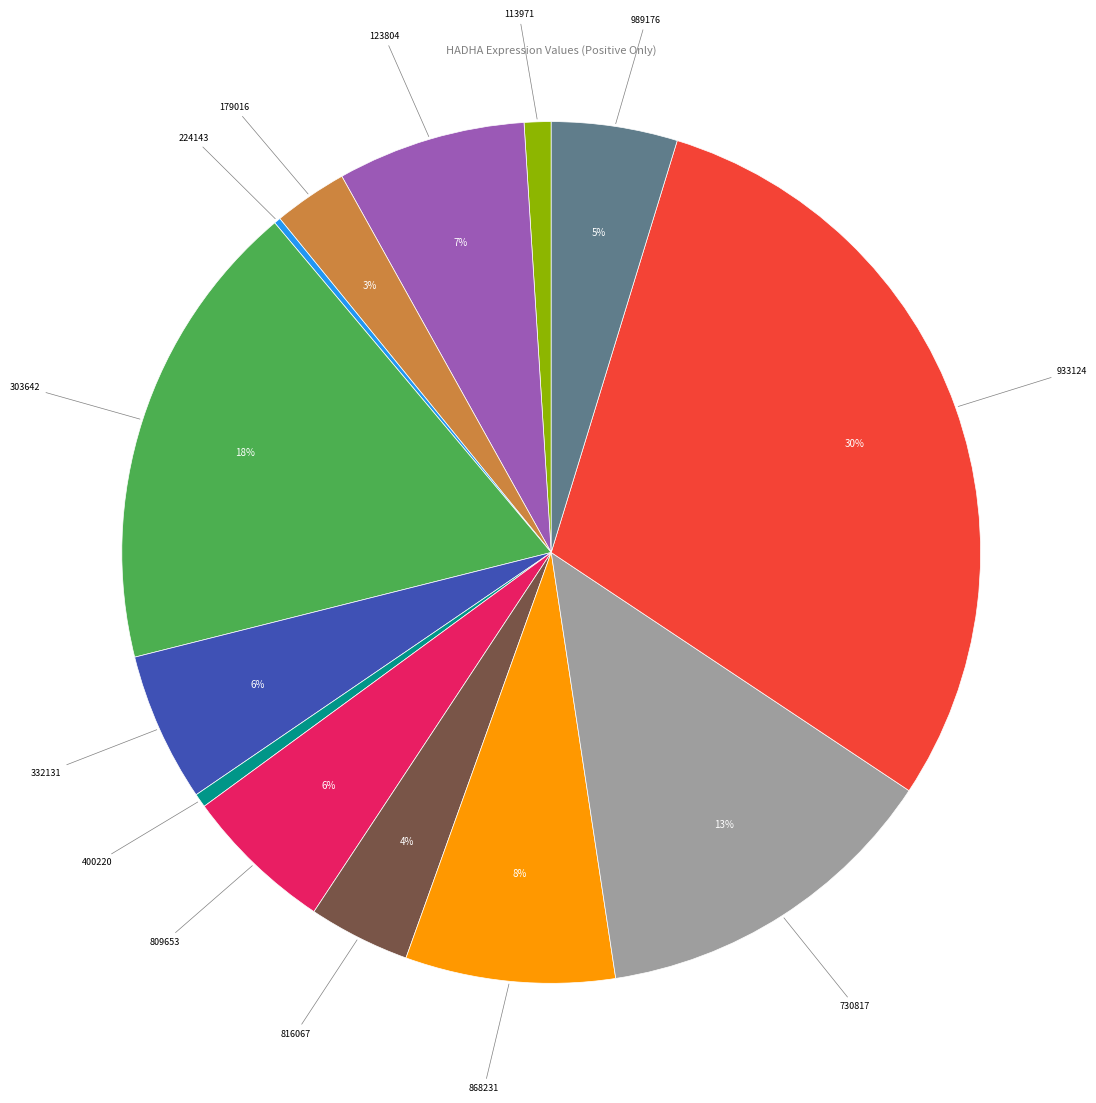

What percentage is the 989176 slice, to the nearest percent?

5%